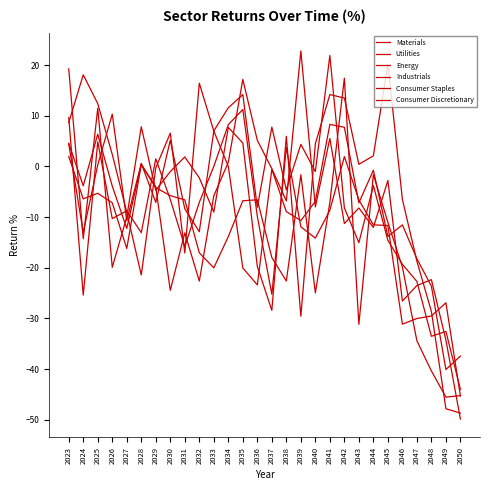

At which category is the sum across all series the highest?

2023